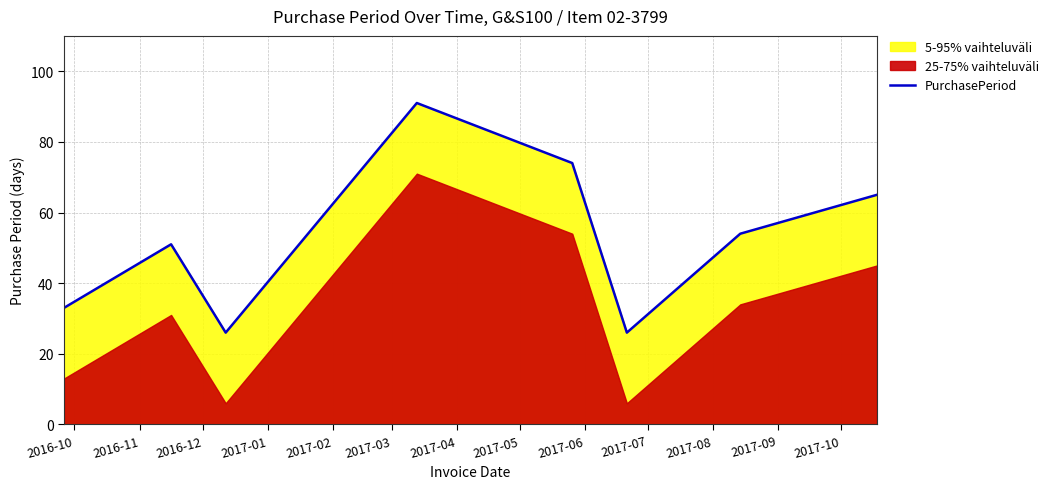

Reading left to right, what are all the values shown in this chart?

33	51	26	91	74	26	54	65